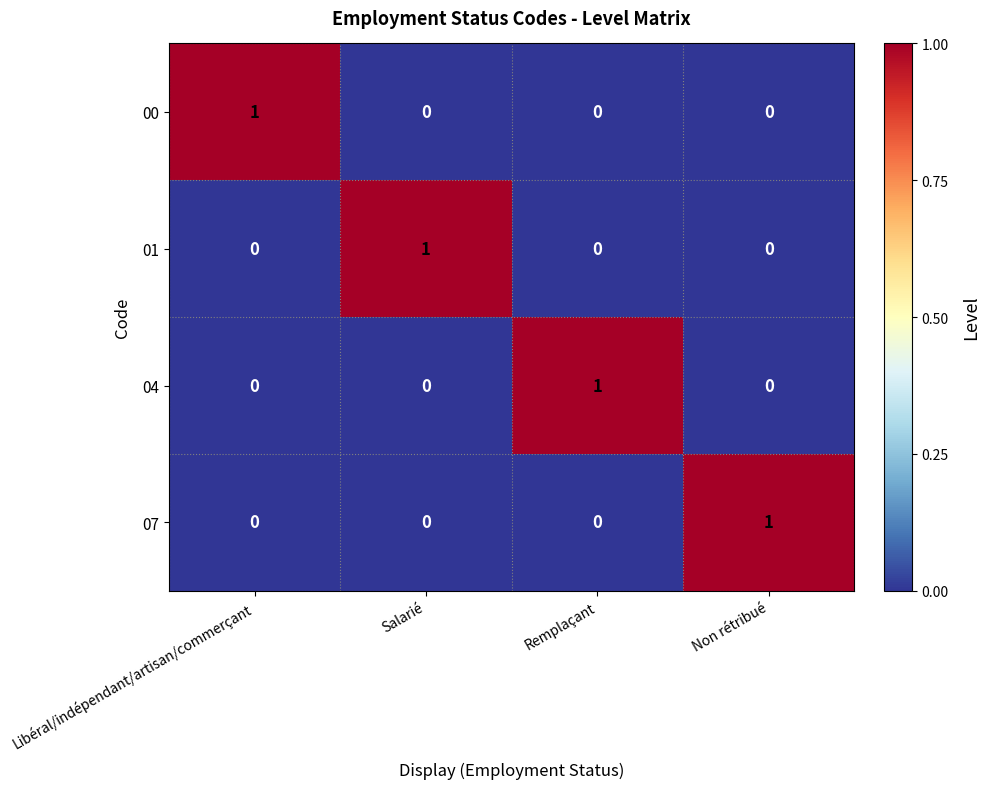

At how many categories does at least one series exceed 0?

4